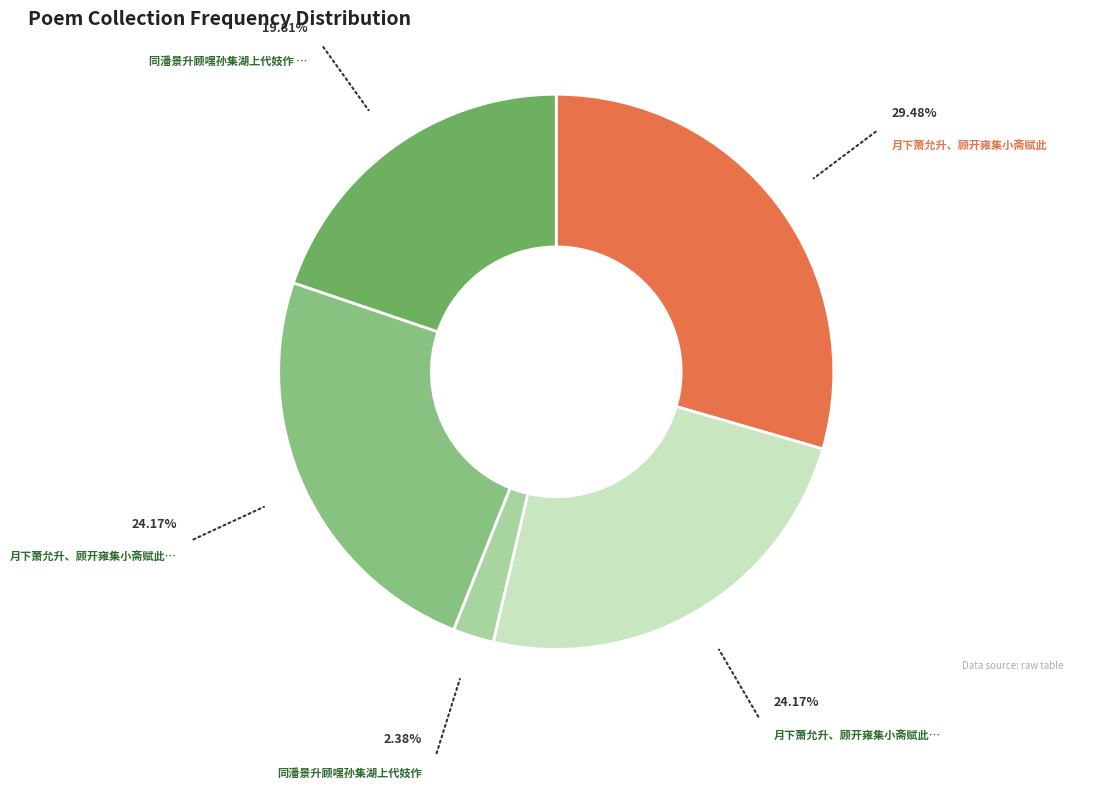

Is there a majority slice in this chart?

No